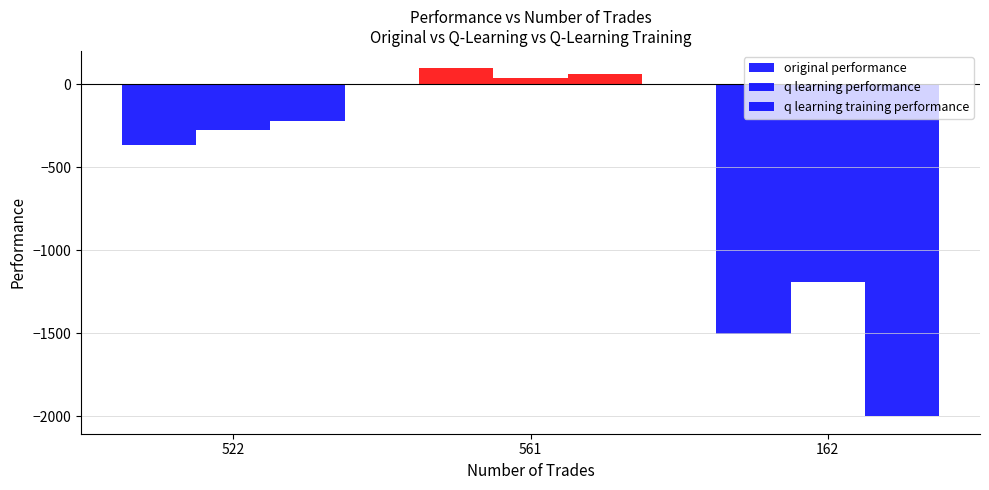

What is the minimum value for q learning performance?

-1190.3